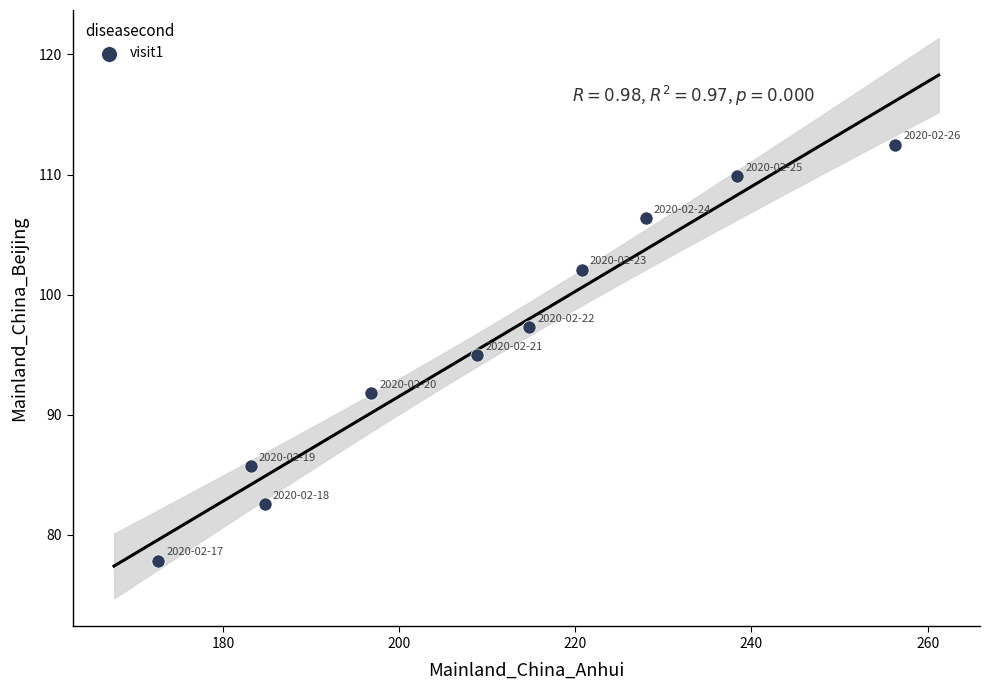

What is the average X value?

210.4